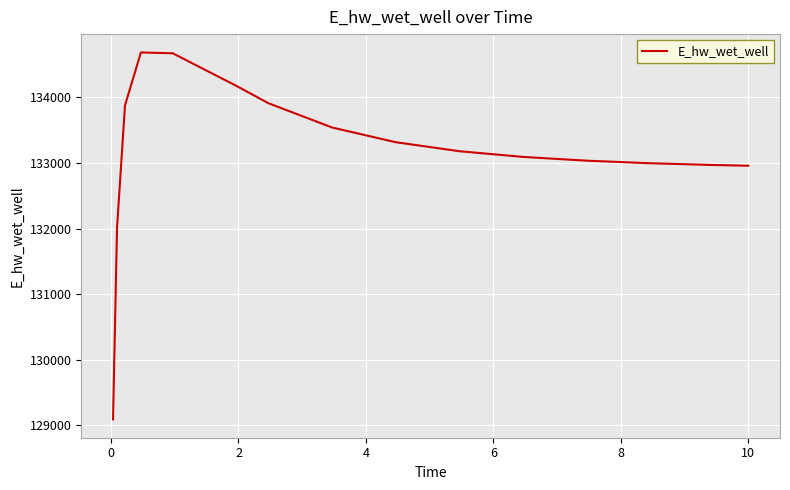

What is the difference between the maximum and minimum values?

5594.5